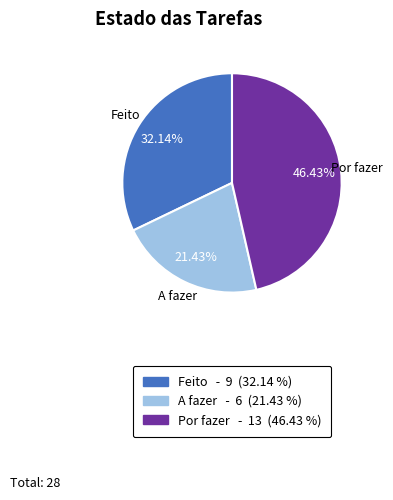

Does any single category account for the majority?

No